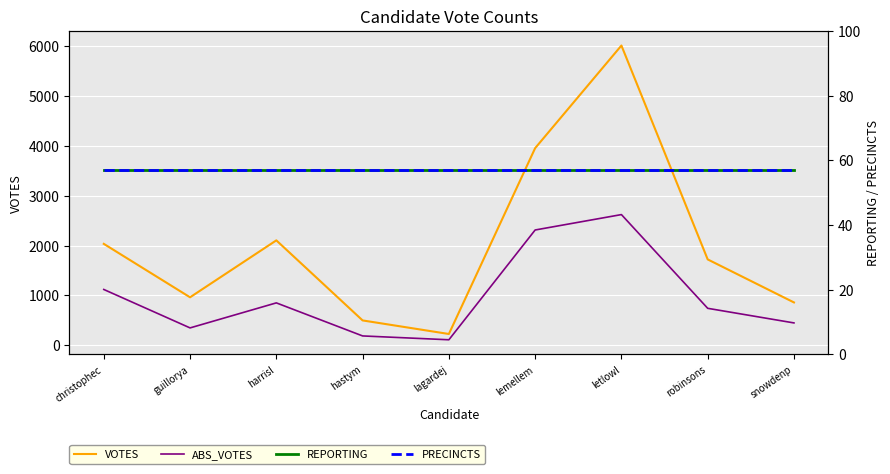

The value of REPORTING at harrisl is 57. True or false?

True